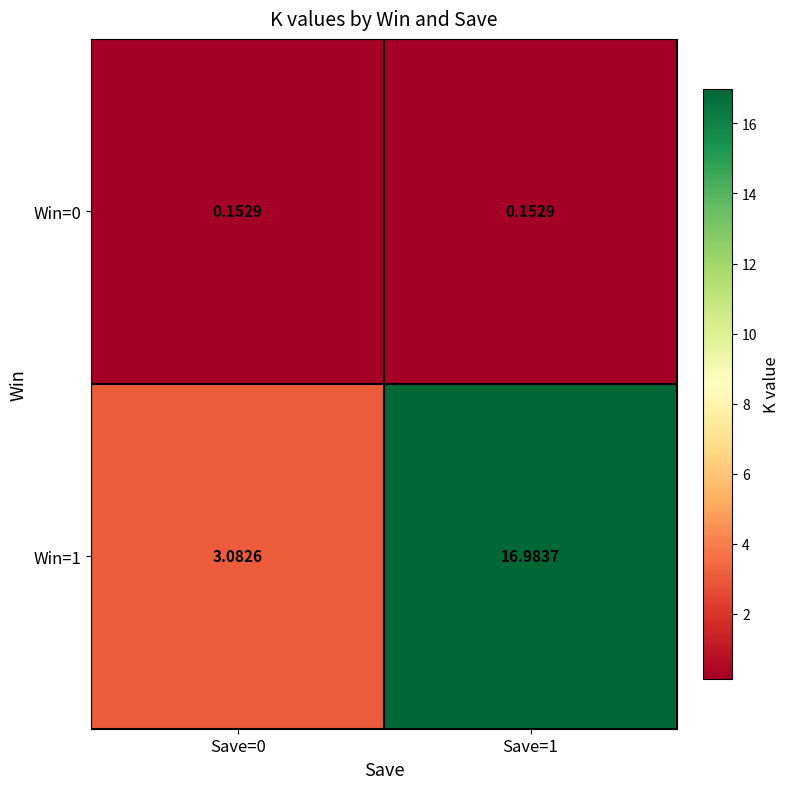

Is the value of Win=0 at Save=0 greater than the value of Win=1 at Save=1?

No